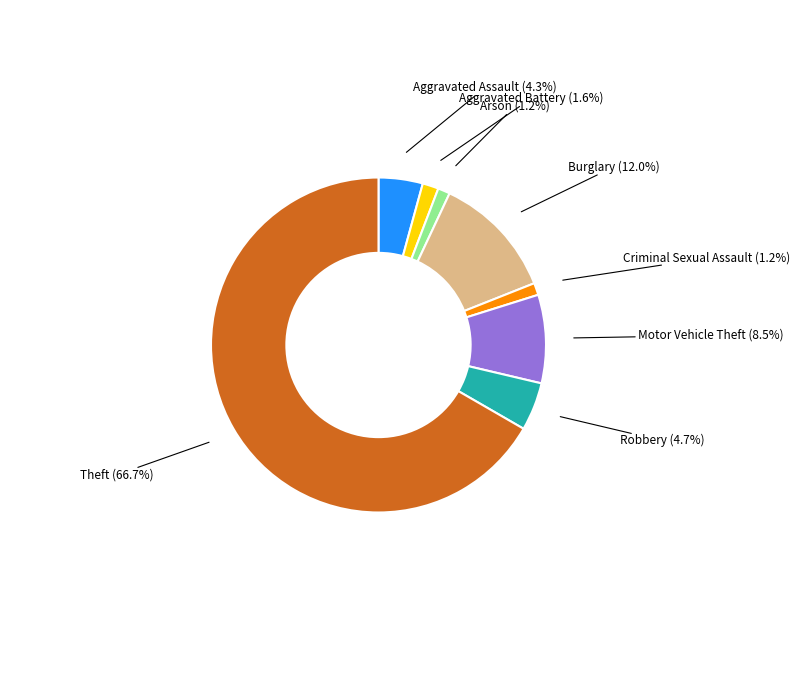

Is there any slice that represents more than half of the pie?

Yes